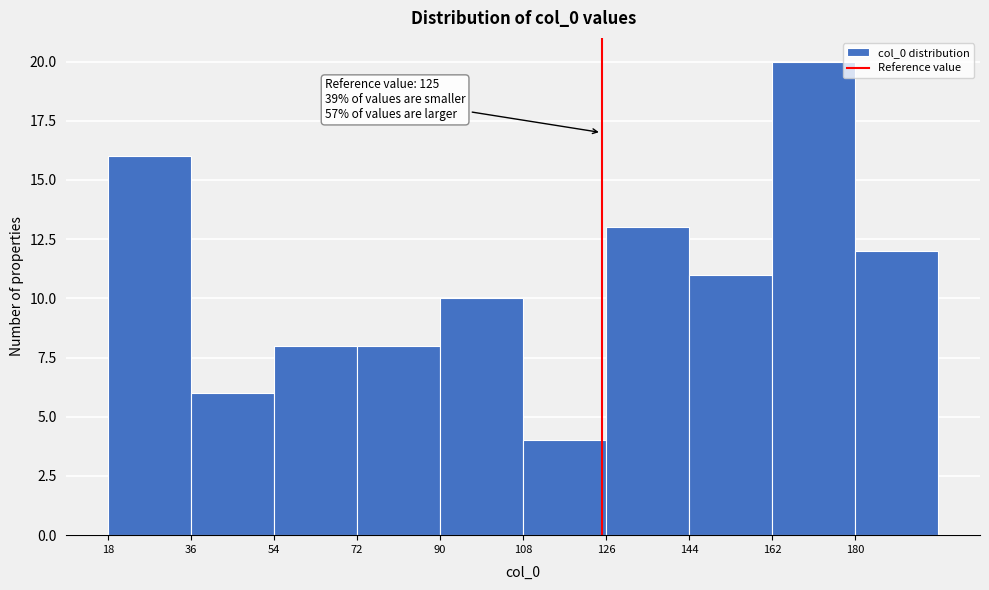

Which range on the x-axis has the tallest bar?

162 to 180